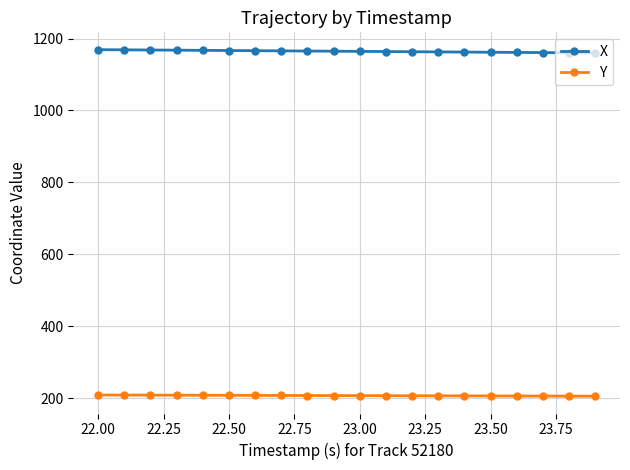

True or false: Y and X intersect in this chart.

False